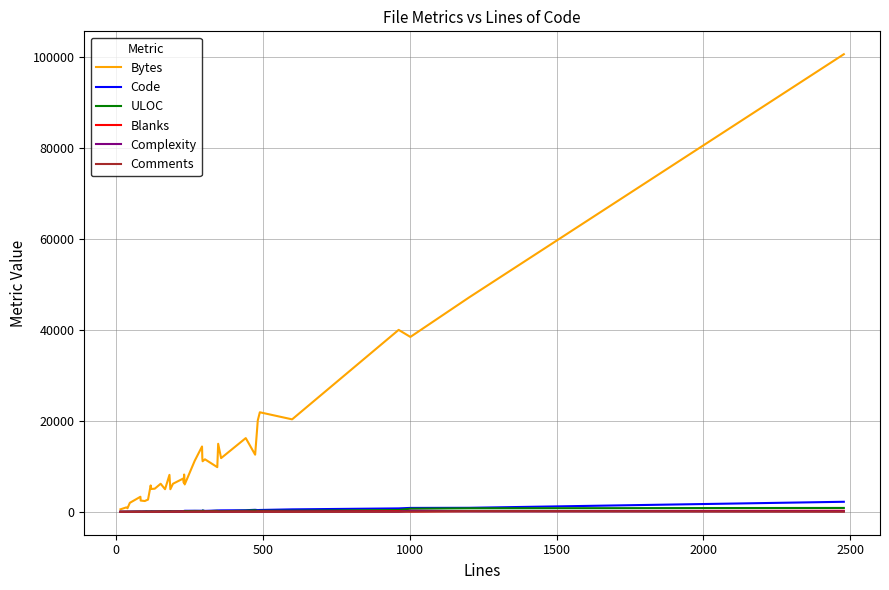

What is the greatest value displayed?

100607